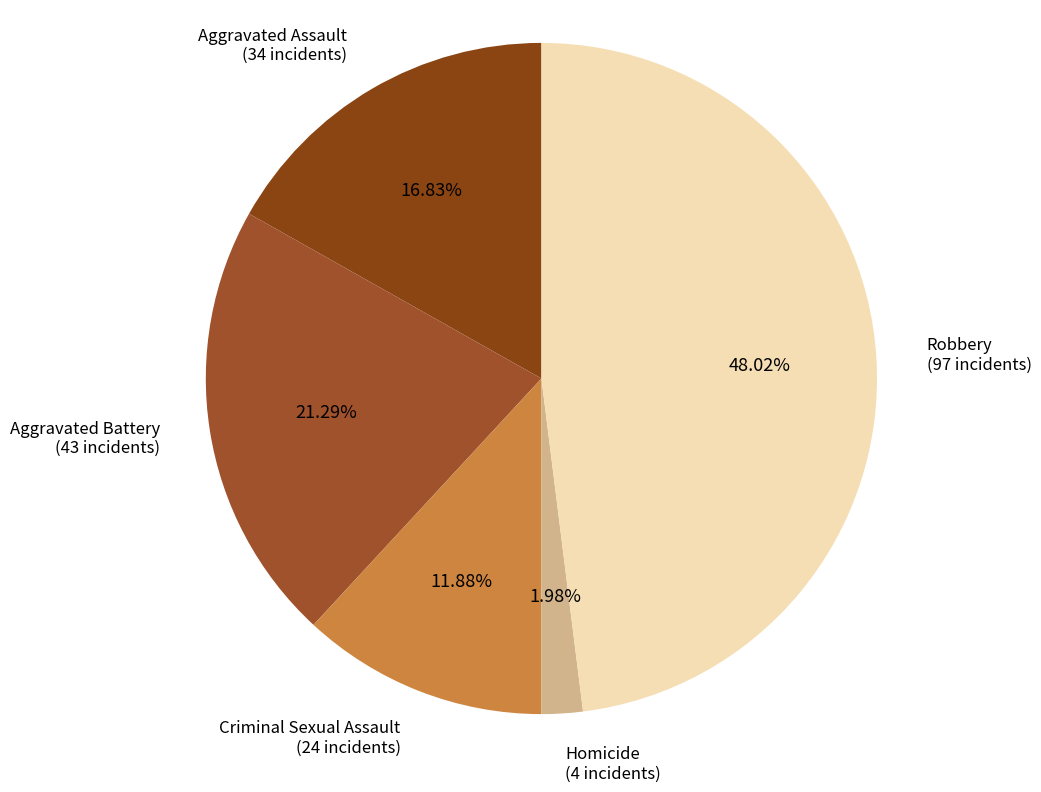

Which category has the biggest portion of the pie?

Robbery